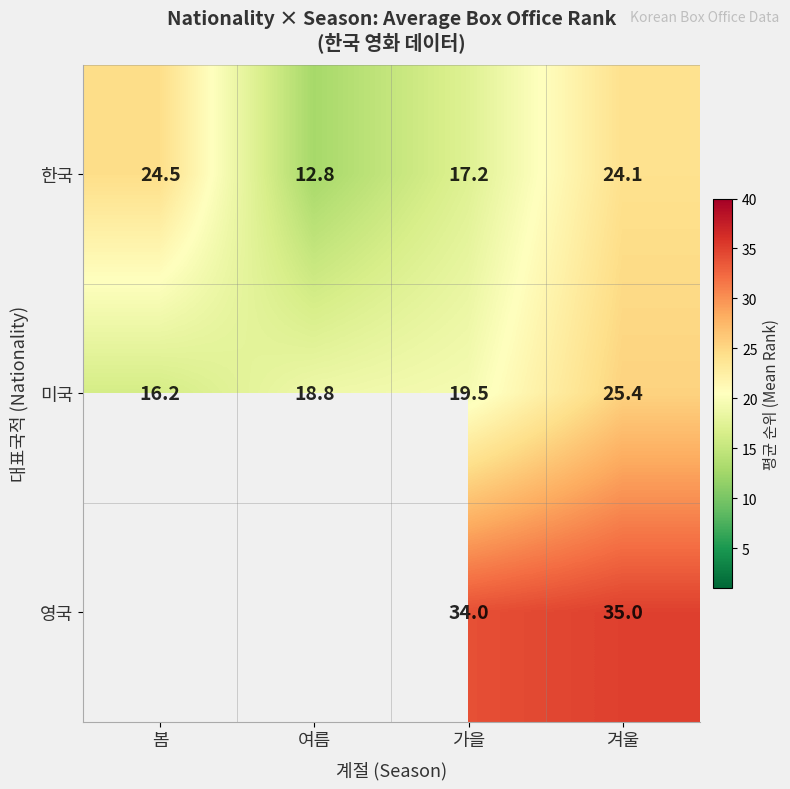

Between 가을 and 여름, which is larger?

가을